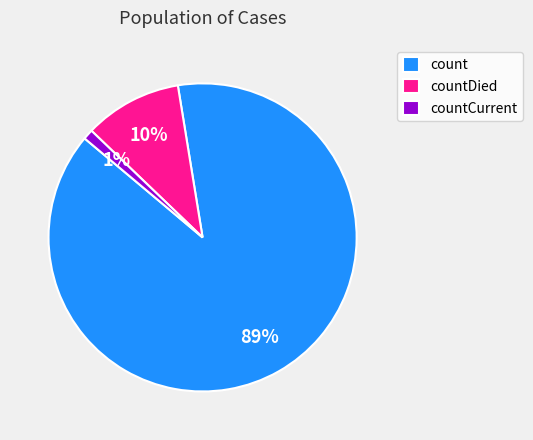

What percentage is the countCurrent slice, to the nearest percent?

1%